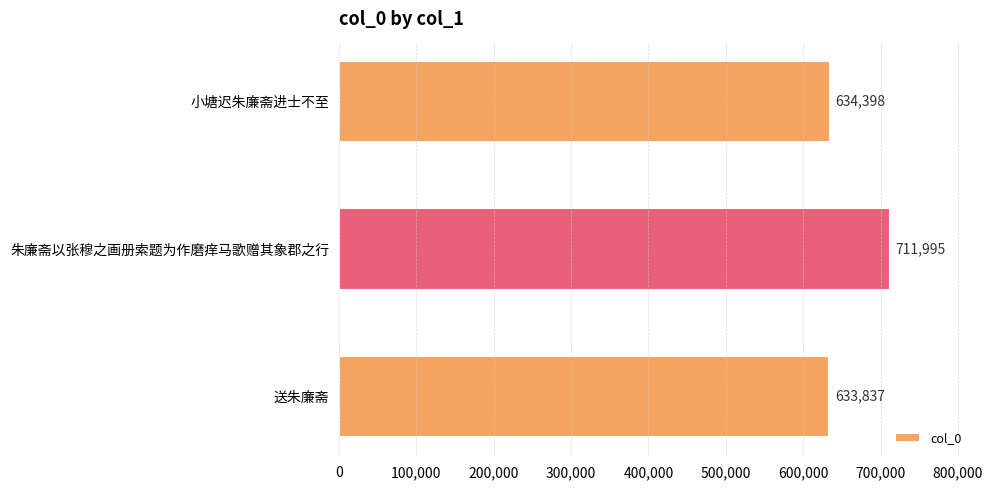

Which has a higher value, 送朱廉斋 or 朱廉斋以张穆之画册索题为作磨痒马歌赠其象郡之行?

朱廉斋以张穆之画册索题为作磨痒马歌赠其象郡之行